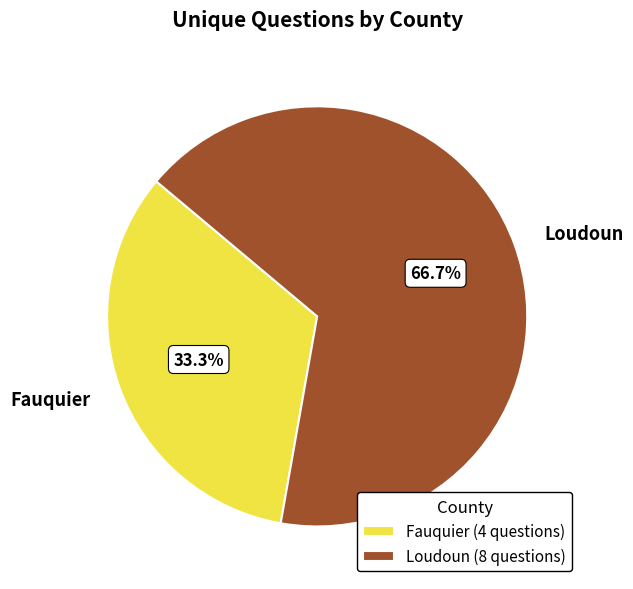

Is there a majority slice in this chart?

Yes